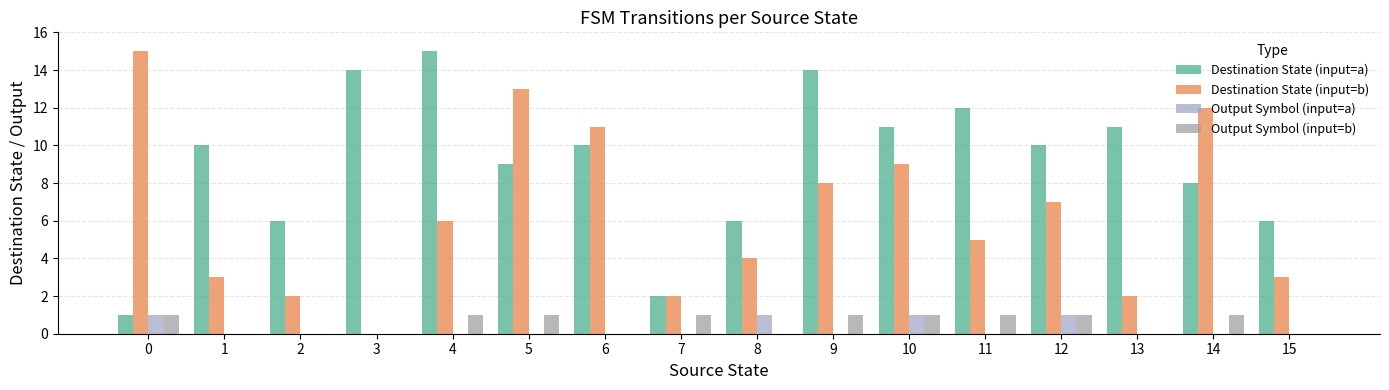

At which label is Output Symbol (input=b) closest to 0?

1